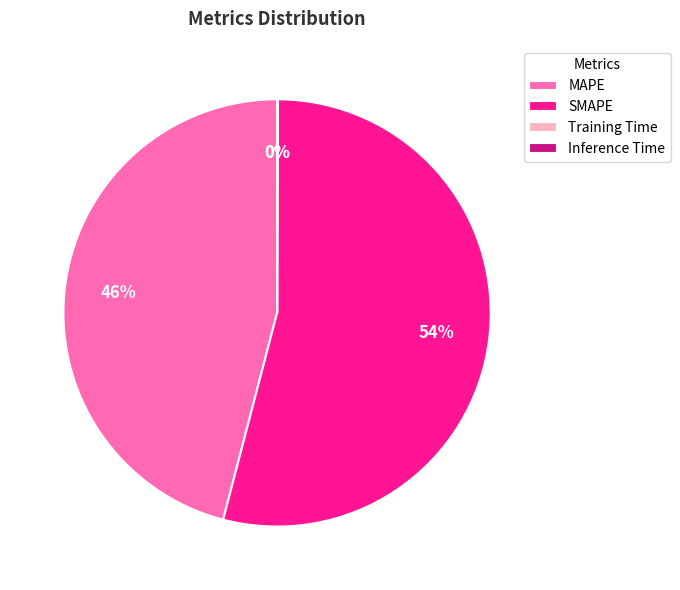

The MAPE slice represents 46% of the pie. True or false?

True